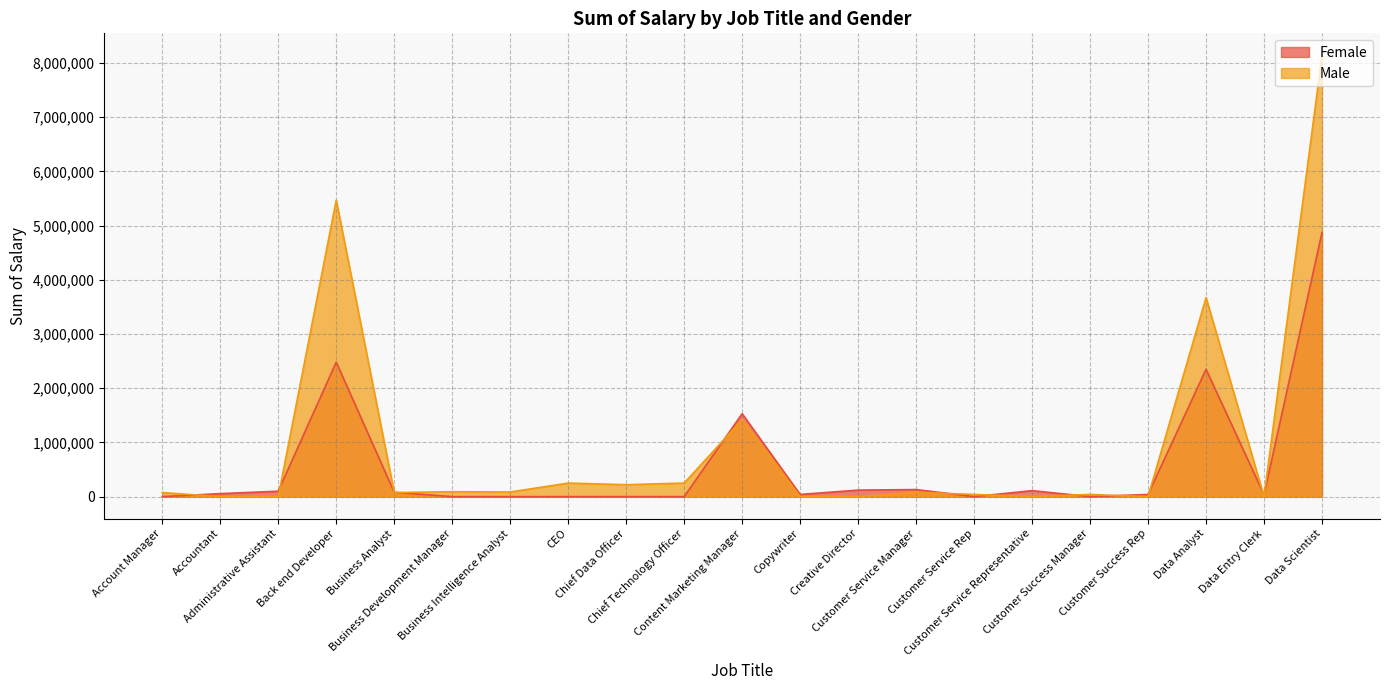

What is the spread (max minus min) of values at Copywriter?

40000